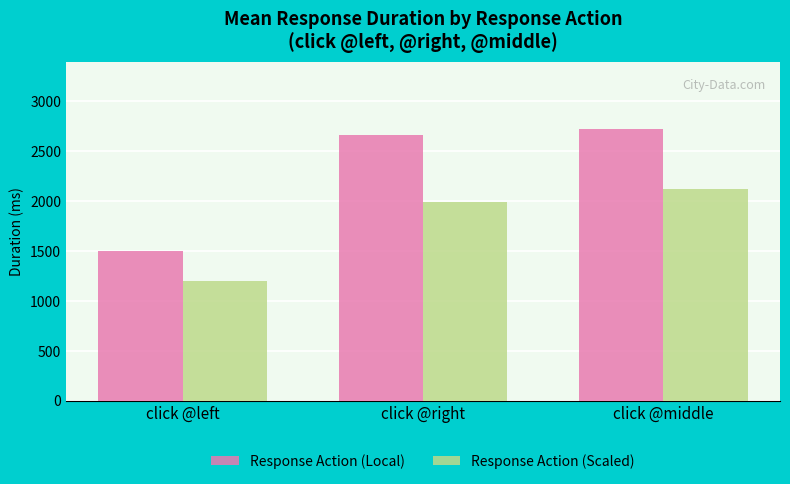

What is the value of the Response Action (Scaled) bar at the 3rd from the left?

2121.7